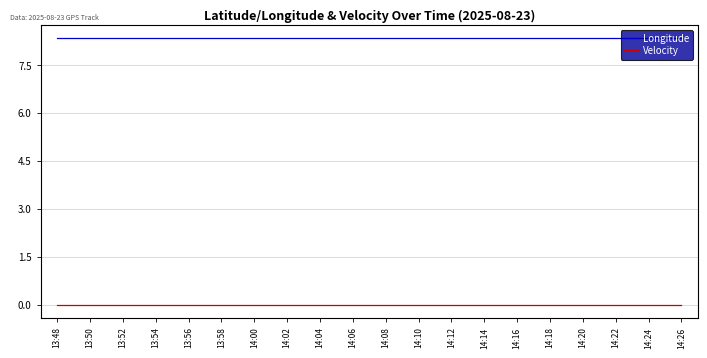

What is the difference between the highest and lowest values at 14:02?

8.3